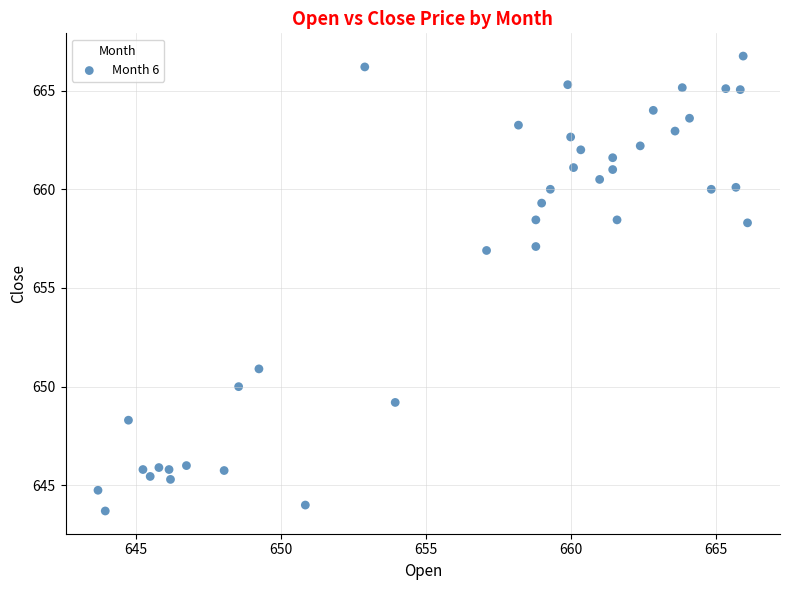

What is the range of Y values (max minus min)?

23.0